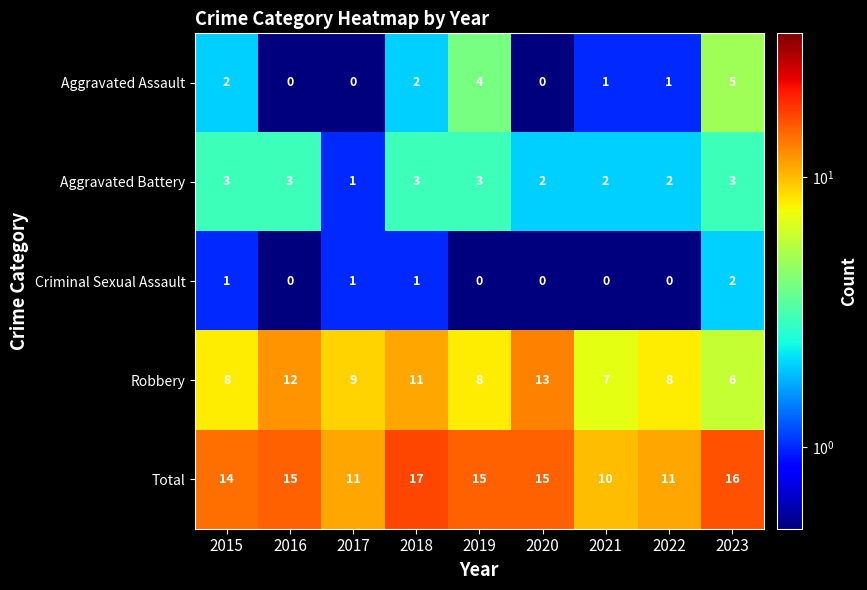

How many Aggravated Battery values are between 2 and 3?

8